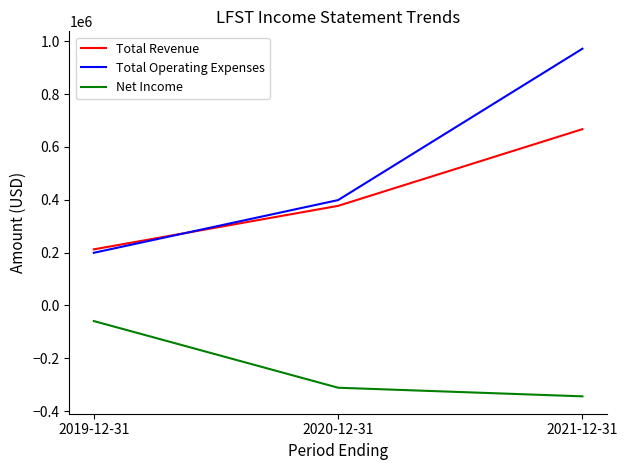

How many values in the Total Operating Expenses series are below 399000?

1